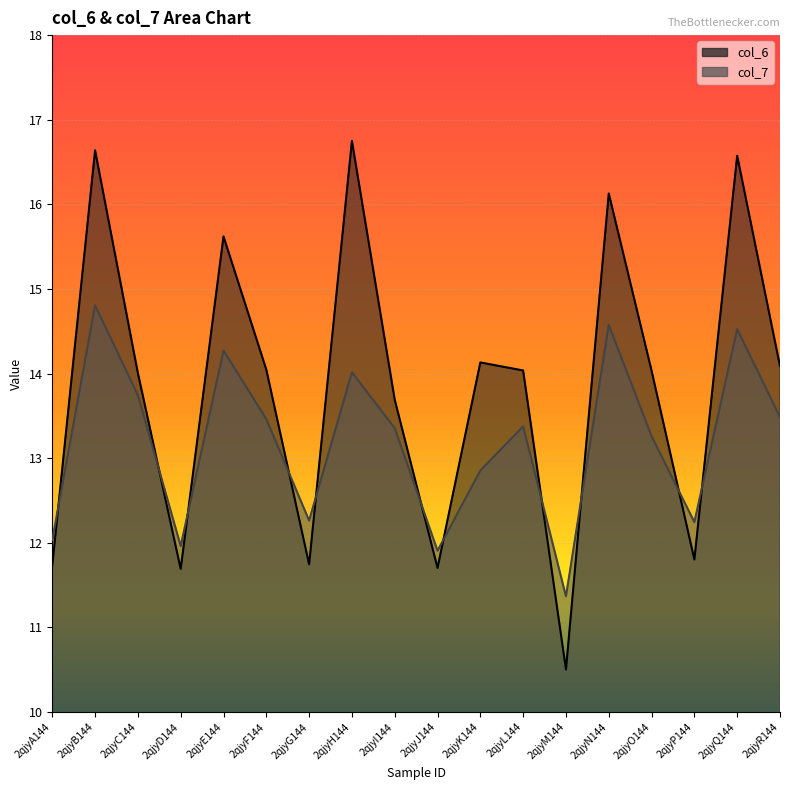

What is the average value of the col_6 series?

13.8